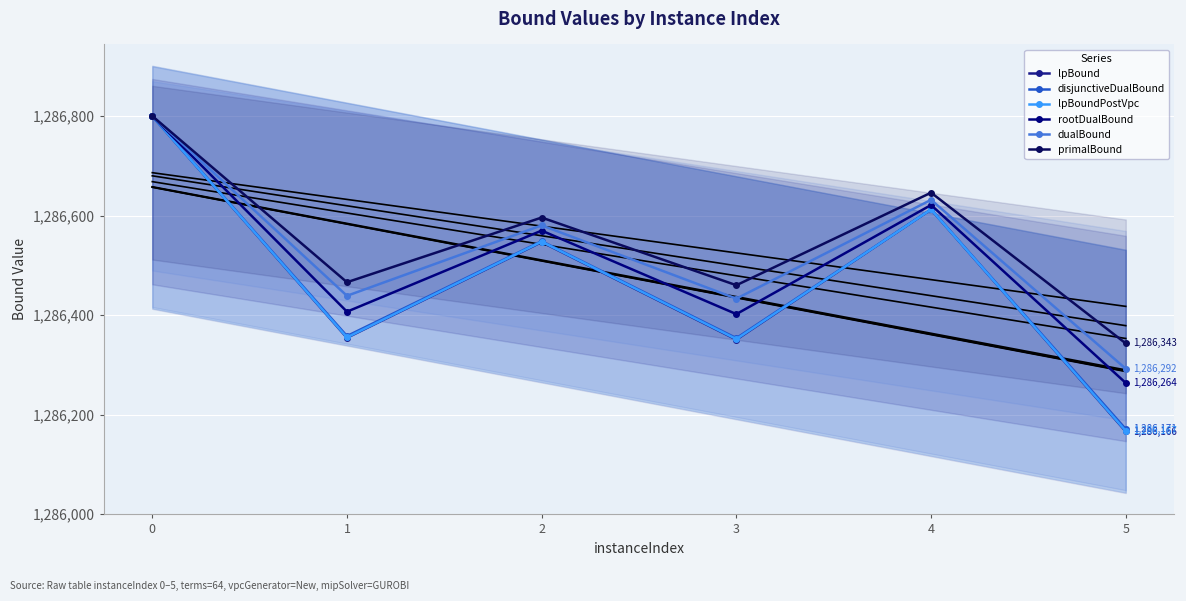

How many data points in lpBound are less than 1286546?

3